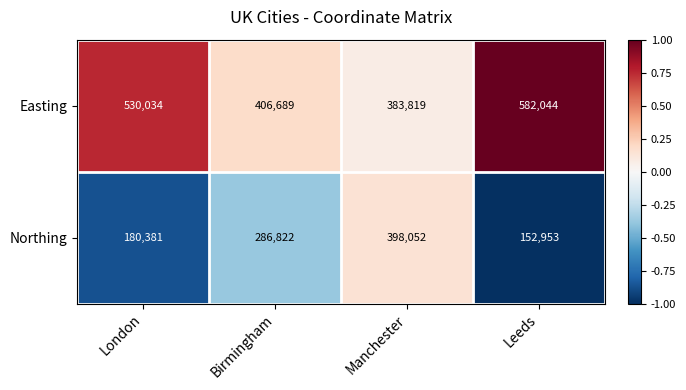

Rank the series by their average value, from lowest to highest.

Northing, Easting